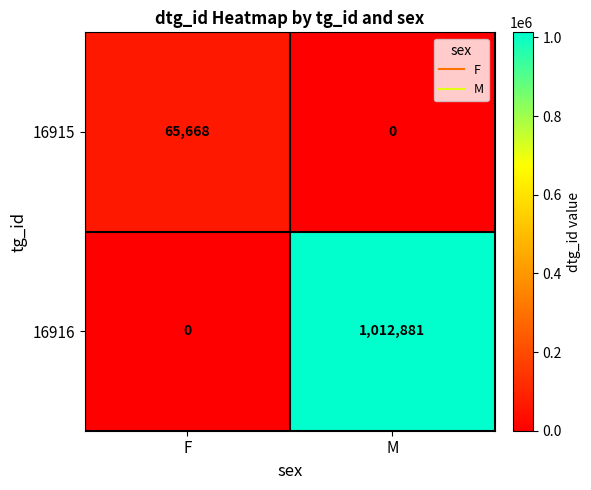

What is the average value of the 16915 series?

32834